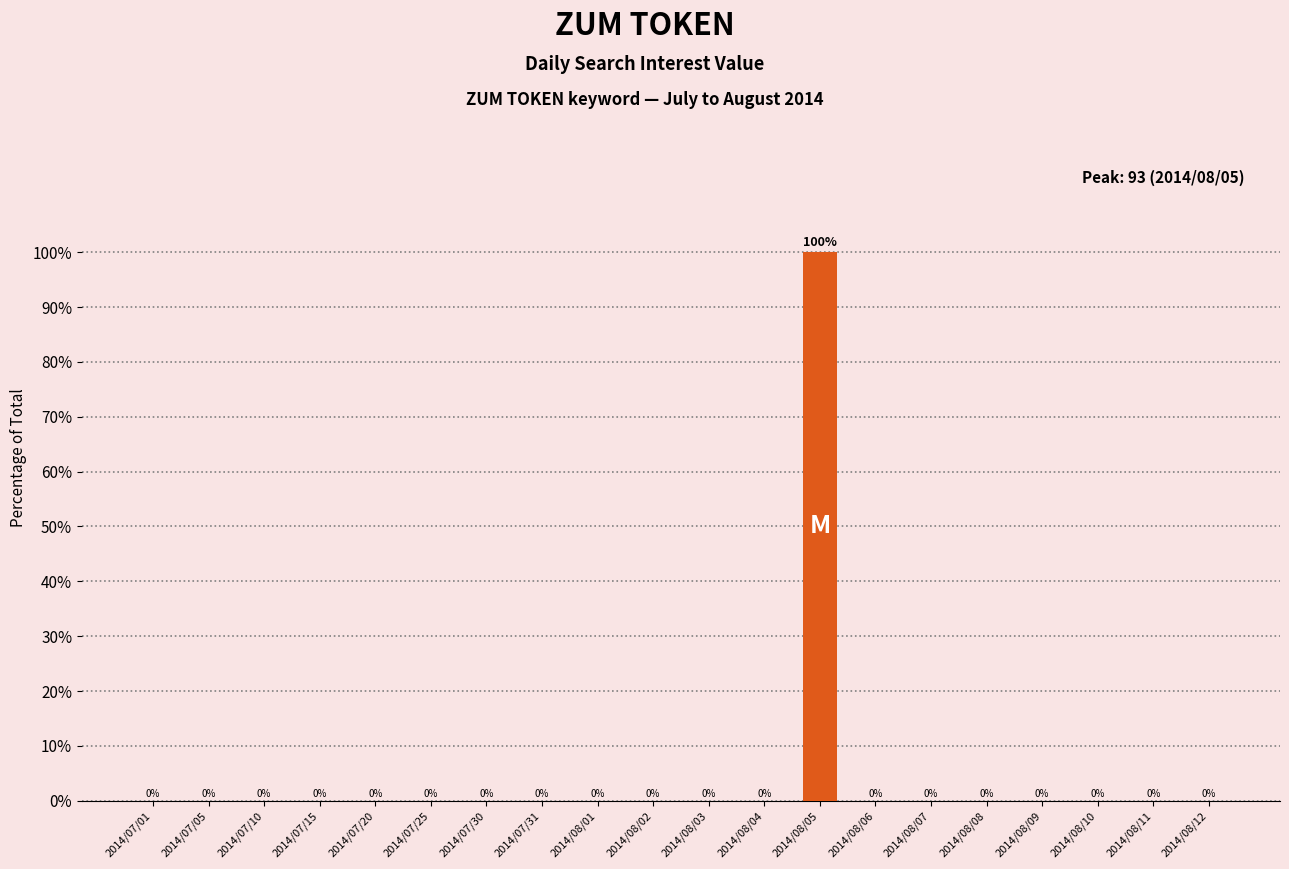

The chart shows a value of 0 at 2014/08/12. True or false?

True